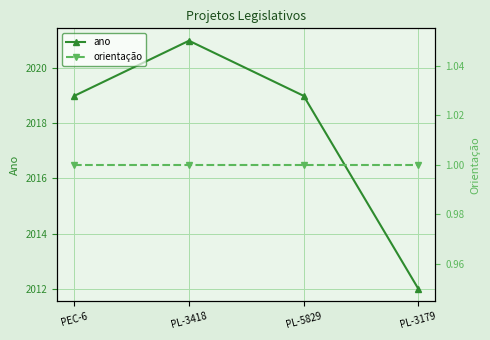

Which series has the widest spread of values?

ano